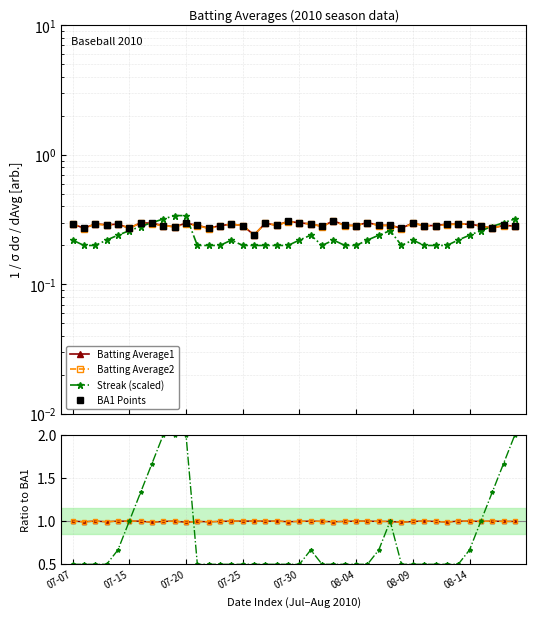

True or false: Batting Average1 and Batting Average2 cross at least once.

False